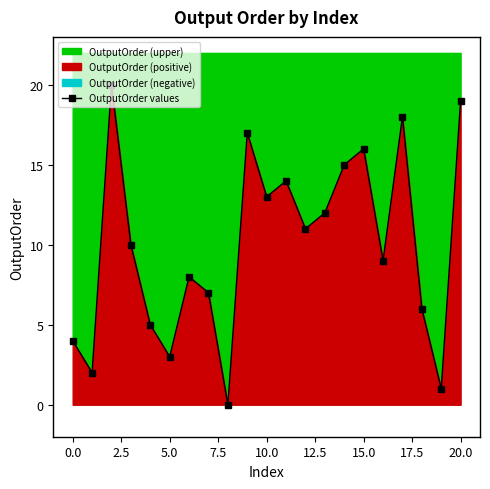

Count the number of values greater than 10.

10